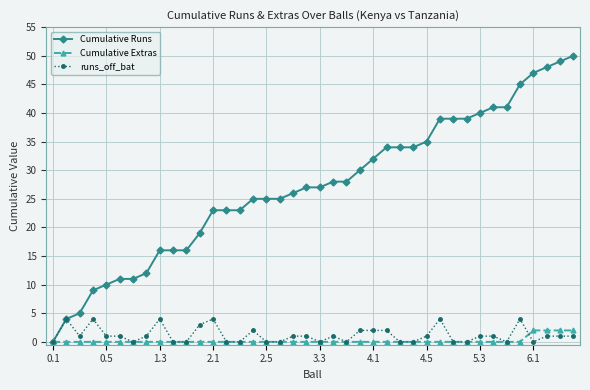

What is the maximum value shown in the chart?

50